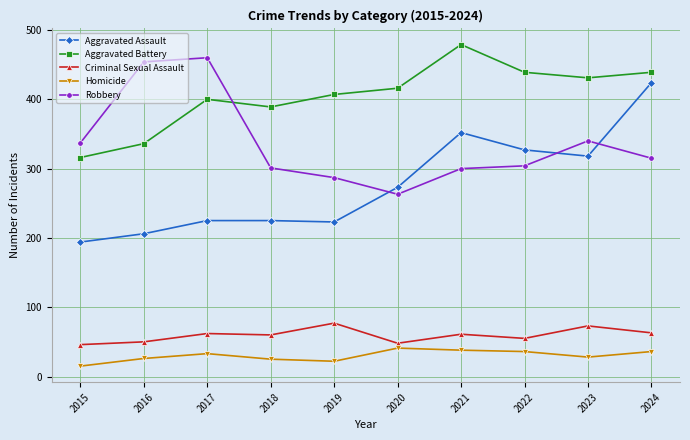

True or false: Homicide has more than 1 points higher than both neighbors.

True